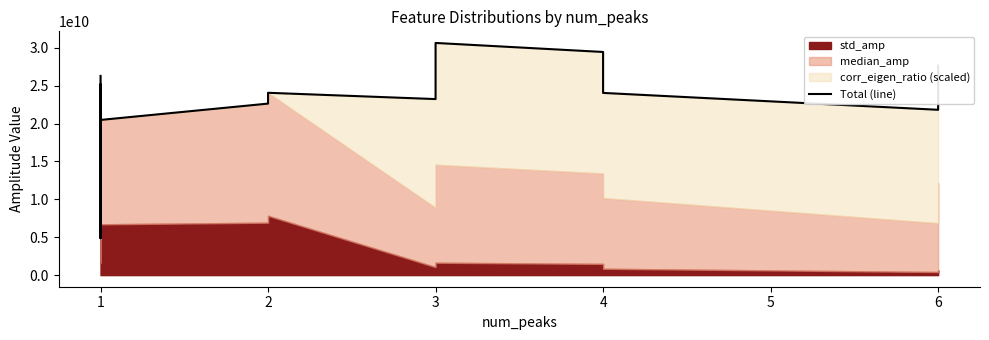

What is the difference between the maximum and second lowest values?

14744248483.2